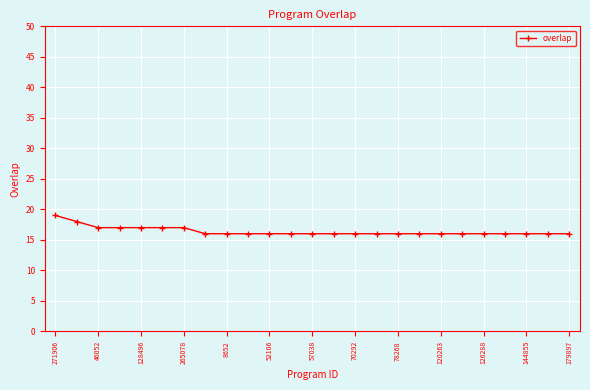

What is the value of the 8th point from the left?

16